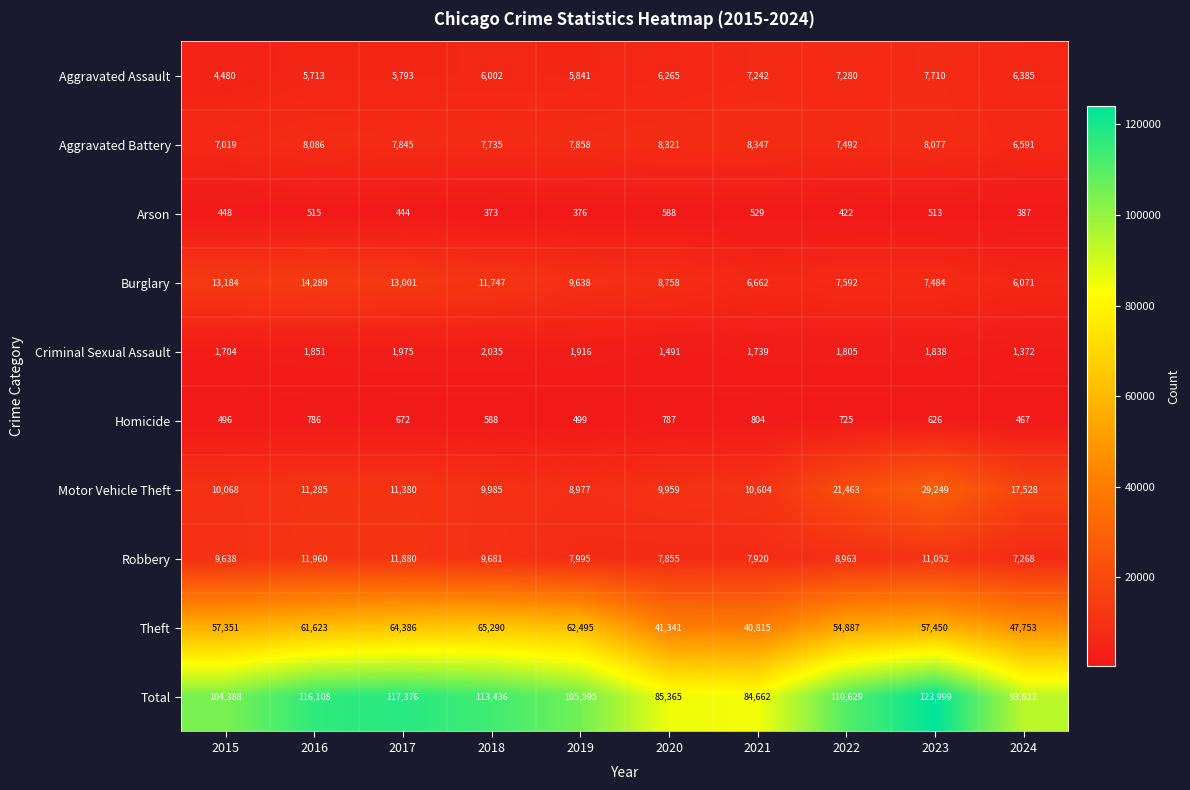

Which series has the largest total across all categories?

Total